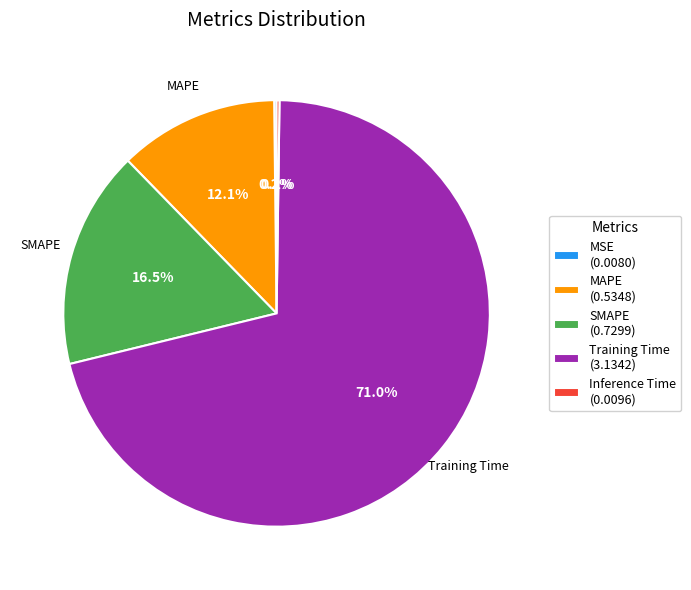

Between Training Time (3.1342) and MAPE (0.5348), which is larger?

Training Time (3.1342)